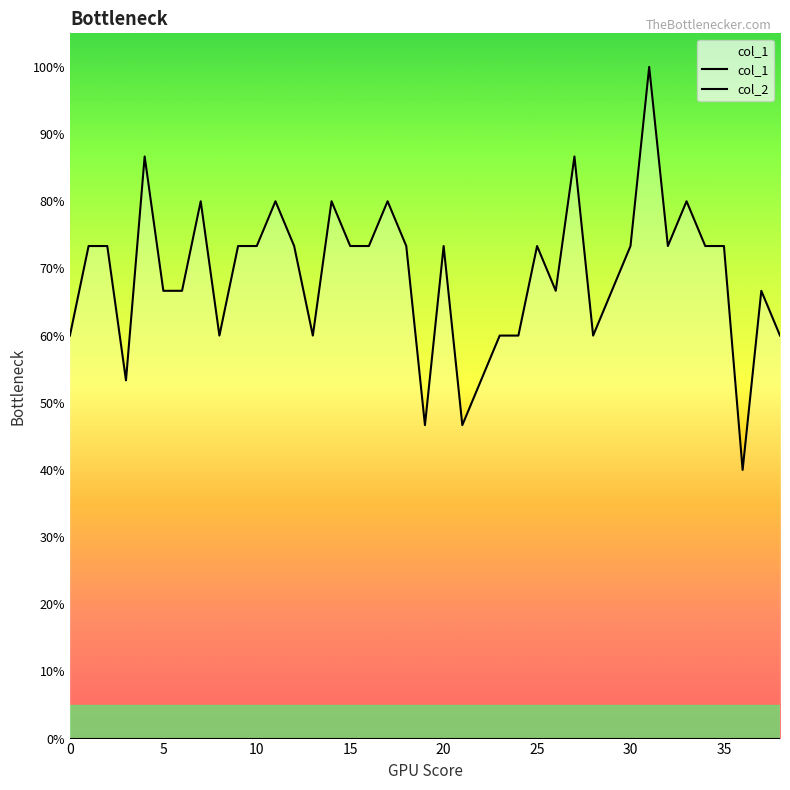

At how many categories does at least one series exceed 0?

39